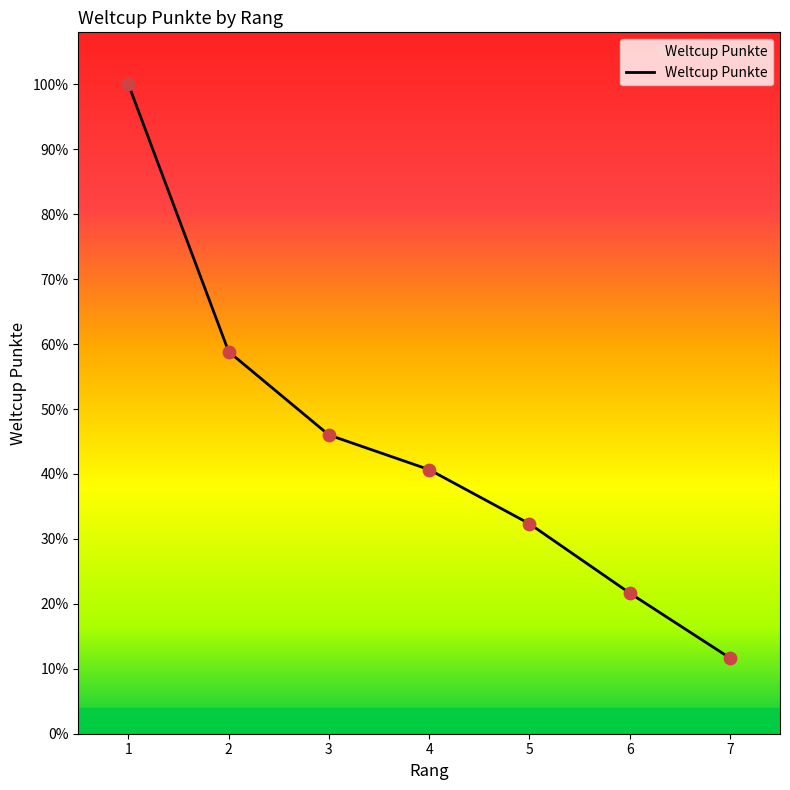

Approximately how many times larger is the value at 4 compared to 5?

1.3